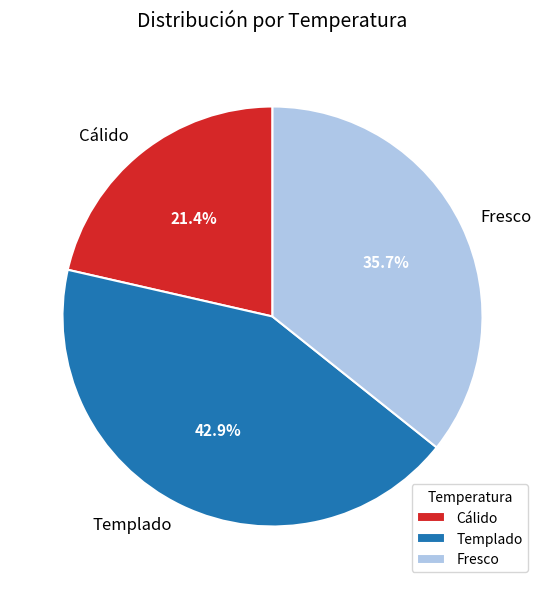

Is it true that Templado is 43% of the pie?

True